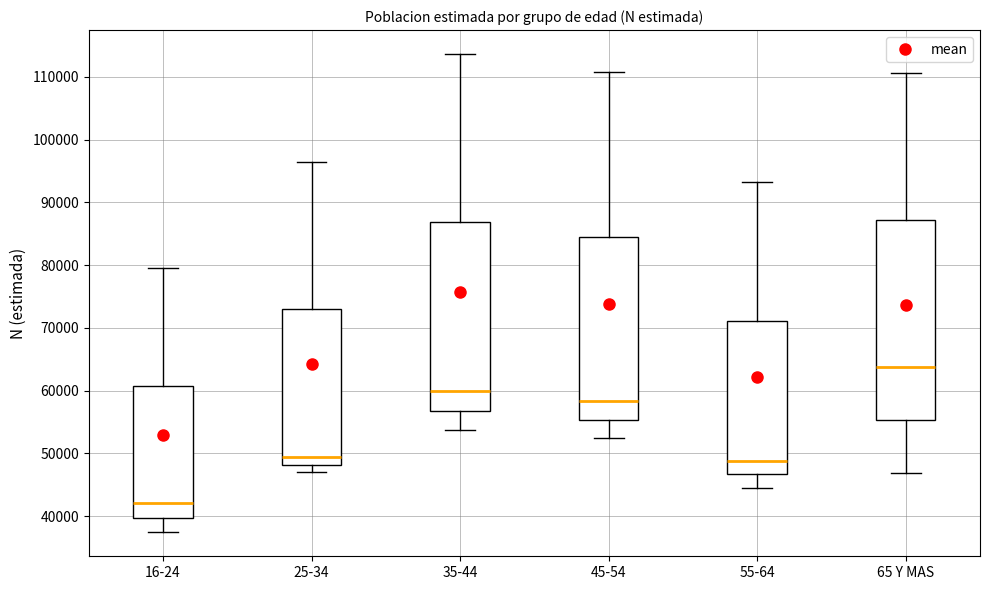

Where does the median line of the box for 16-24 sit on the y-axis? The values are not printed on the chart, so give them approximately, as read against the axis.

42000